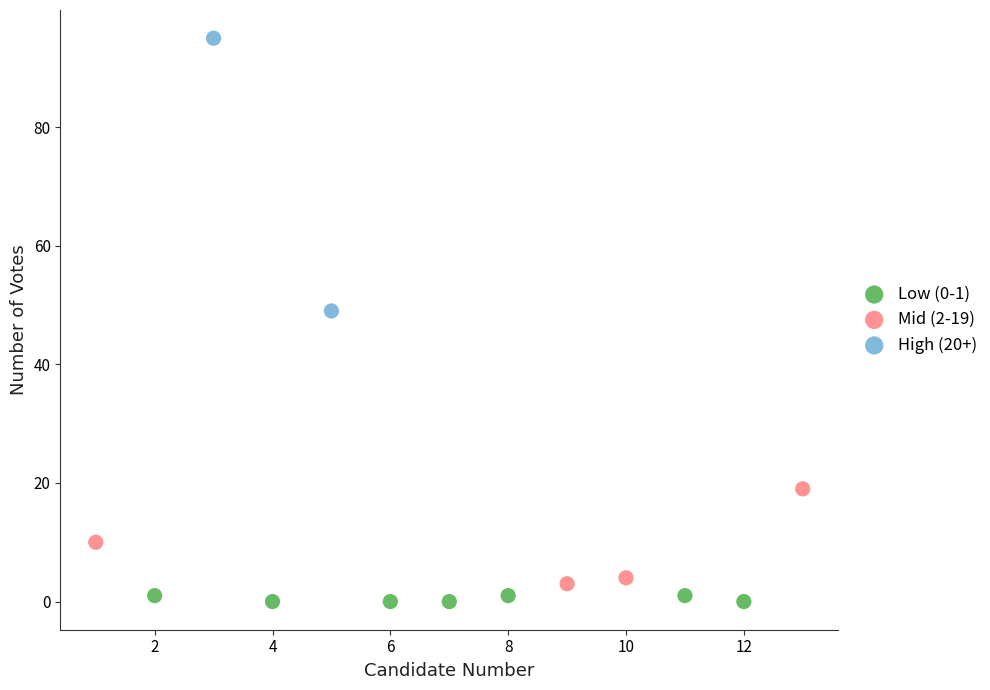

Which series reaches the maximum Y coordinate?

High (20+)